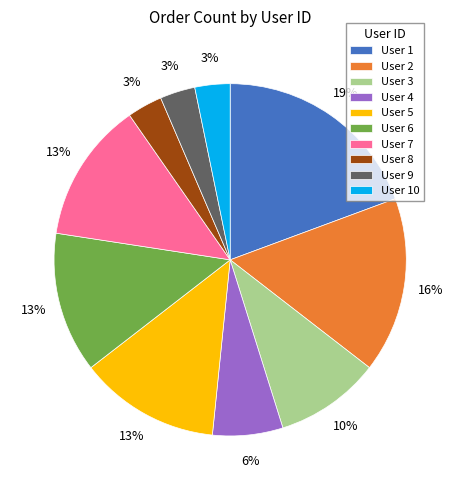

Is it true that User 6 is 23% of the pie?

False